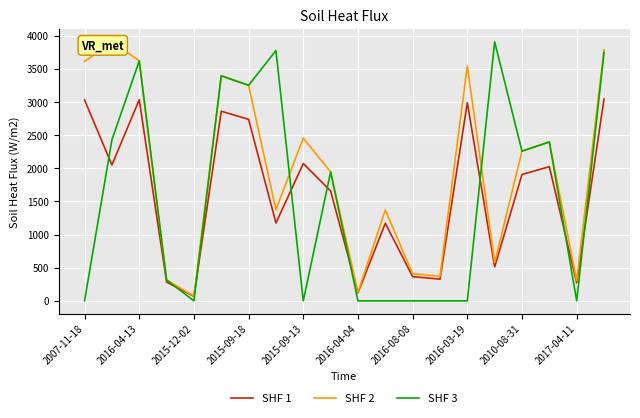

The value of SHF 3 at 2015-09-13 is 0. True or false?

True